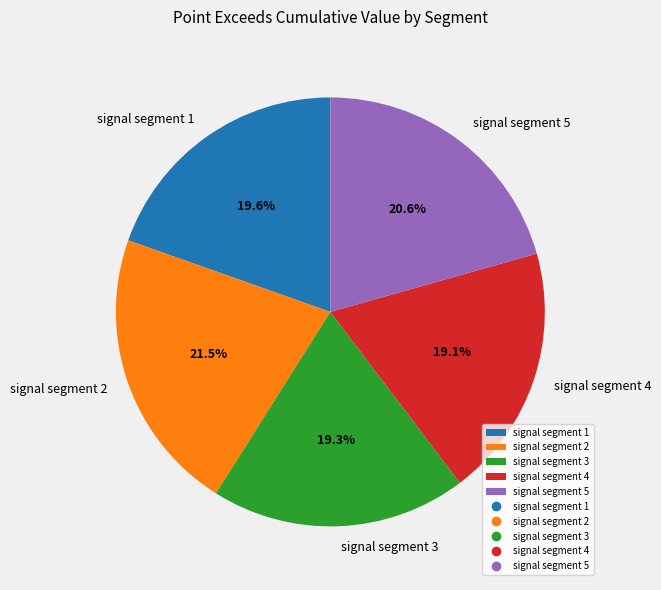

How many slices are in this pie chart?

5